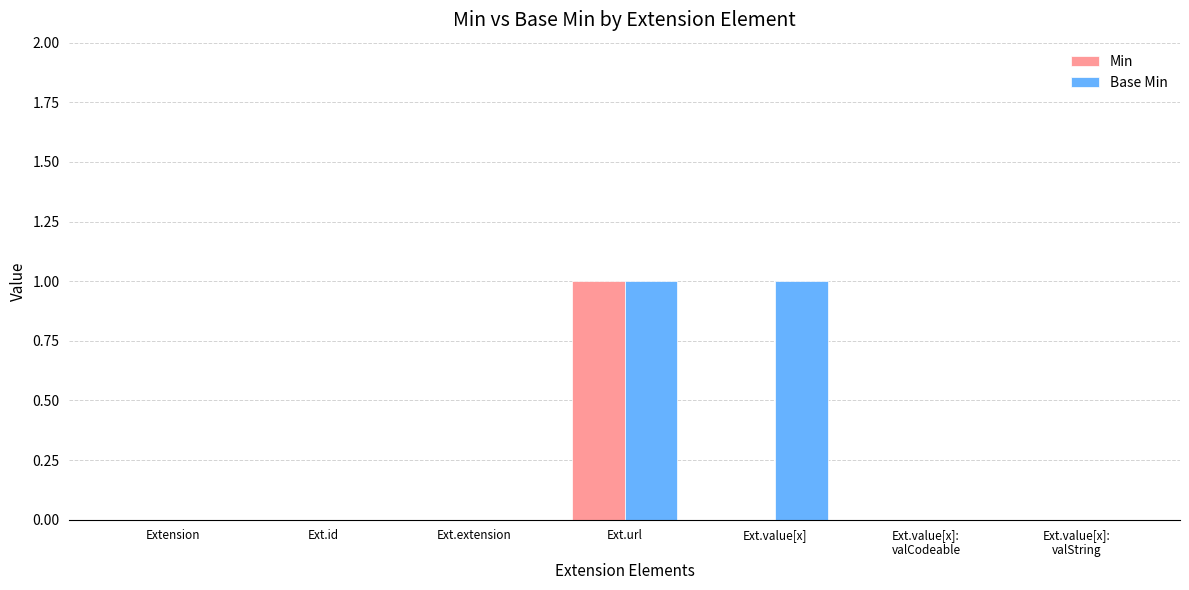

True or false: Min has a value of 0 at Ext.url.

False